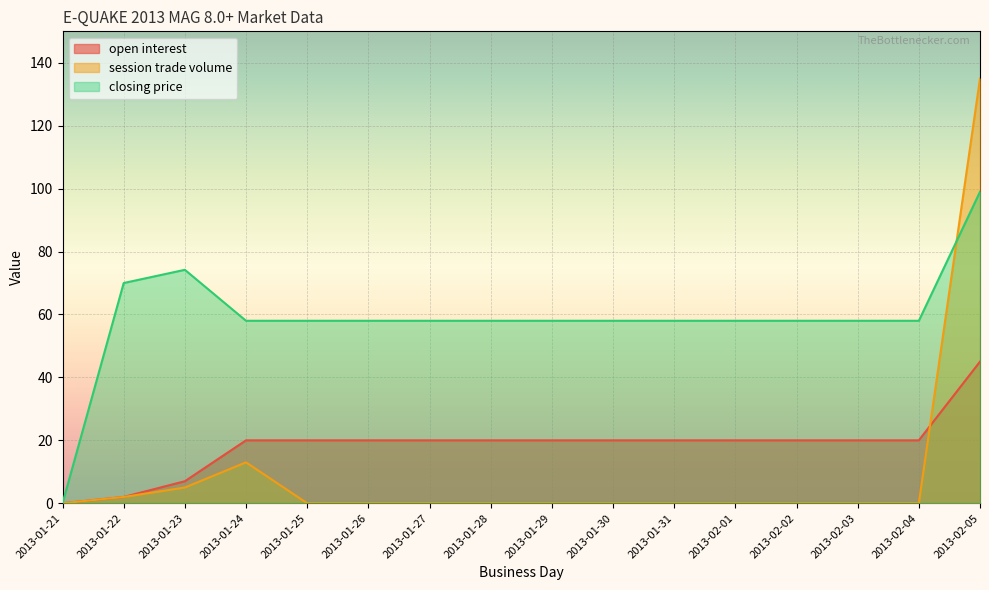

The closing price series shows 14.9 at 2013-02-01. True or false?

False